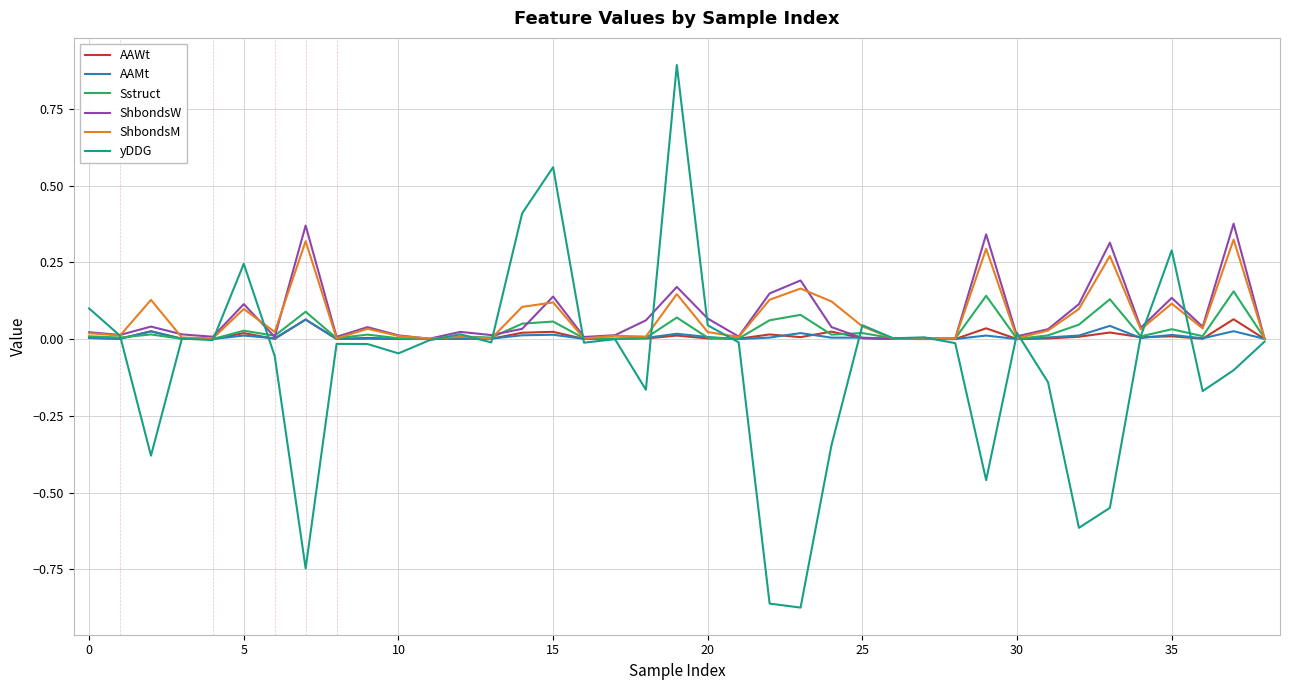

Reading right to left, list all the values displayed in this chart.

AAWt: 0.0	0.1	0.0	0.0	0.0	0.0	0.0	0.0	0.0	0.0	0.0	0.0	0.0	0.0	0.0	0.0	0.0	0.0	0.0	0.0	0.0	0.0	0.0	0.0	0.0	0.0	0.0	0.0	0.0	0.0	0.0	0.1	0.0	0.0	0.0	0.0	0.0	0.0	0.0
AAMt: 0.0	0.0	0.0	0.0	0.0	0.0	0.0	0.0	0.0	0.0	0.0	0.0	0.0	0.0	0.0	0.0	0.0	0.0	0.0	0.0	0.0	0.0	0.0	0.0	0.0	0.0	0.0	0.0	0.0	0.0	0.0	0.1	0.0	0.0	0.0	0.0	0.0	0.0	0.0
Sstruct: 0.0	0.2	0.0	0.0	0.0	0.1	0.0	0.0	0.0	0.1	0.0	0.0	0.0	0.0	0.0	0.1	0.1	0.0	0.0	0.1	0.0	0.0	0.0	0.1	0.1	0.0	0.0	0.0	0.0	0.0	0.0	0.1	0.0	0.0	0.0	0.0	0.0	0.0	0.0
ShbondsW: 0.0	0.4	0.0	0.1	0.0	0.3	0.1	0.0	0.0	0.3	0.0	0.0	0.0	0.0	0.0	0.2	0.1	0.0	0.1	0.2	0.1	0.0	0.0	0.1	0.0	0.0	0.0	0.0	0.0	0.0	0.0	0.4	0.0	0.1	0.0	0.0	0.0	0.0	0.0
ShbondsM: 0.0	0.3	0.0	0.1	0.0	0.3	0.1	0.0	0.0	0.3	0.0	0.0	0.0	0.0	0.1	0.2	0.1	0.0	0.0	0.1	0.0	0.0	0.0	0.1	0.1	0.0	0.0	0.0	0.0	0.0	0.0	0.3	0.0	0.1	0.0	0.0	0.1	0.0	0.0
yDDG: -0.0	-0.1	-0.2	0.3	0.0	-0.5	-0.6	-0.1	0.0	-0.5	-0.0	0.0	0.0	0.0	-0.3	-0.9	-0.9	-0.0	0.0	0.9	-0.2	0.0	-0.0	0.6	0.4	-0.0	0.0	-0.0	-0.0	-0.0	-0.0	-0.7	-0.1	0.2	-0.0	0.0	-0.4	0.0	0.1